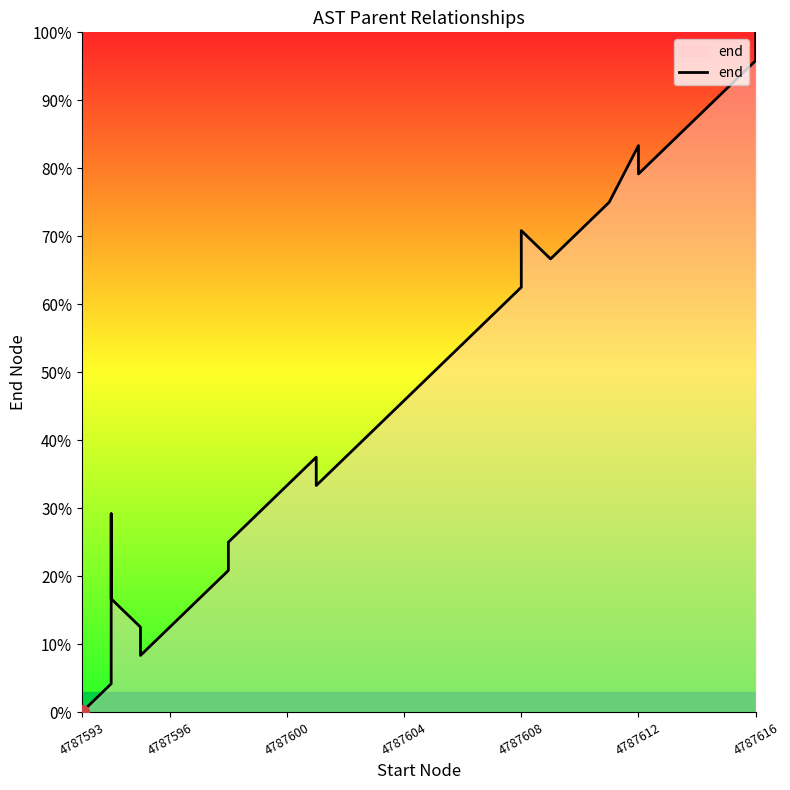

What is the greatest value displayed?

100.0